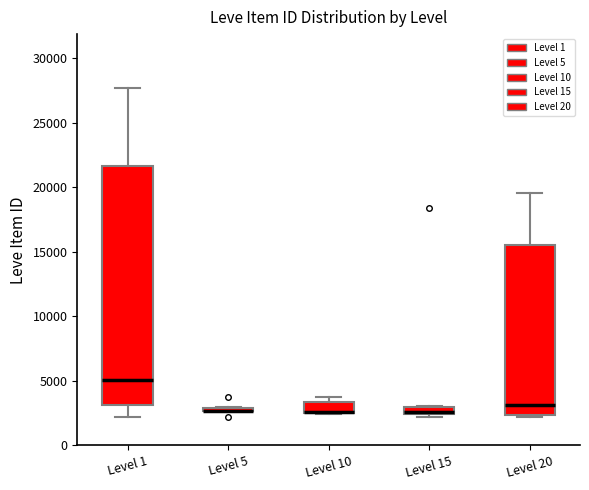

Where is the lower edge of the box for Level 15 on the y-axis? The values are not printed on the chart, so give them approximately, as read against the axis.

2500